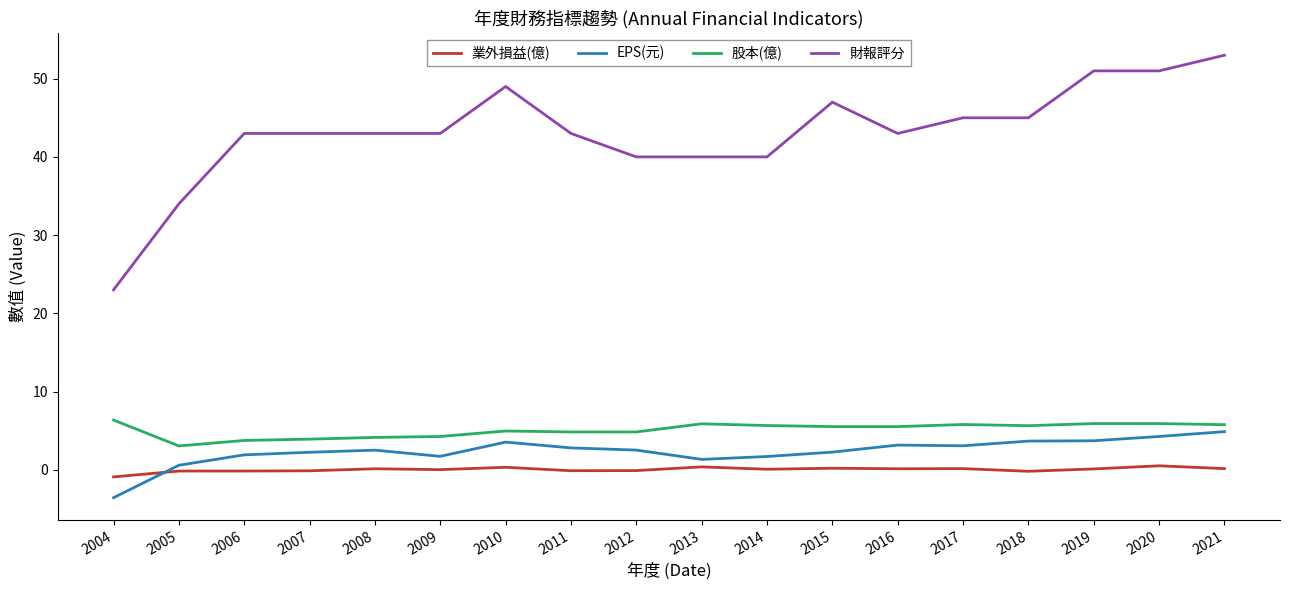

Which series has the widest spread of values?

財報評分